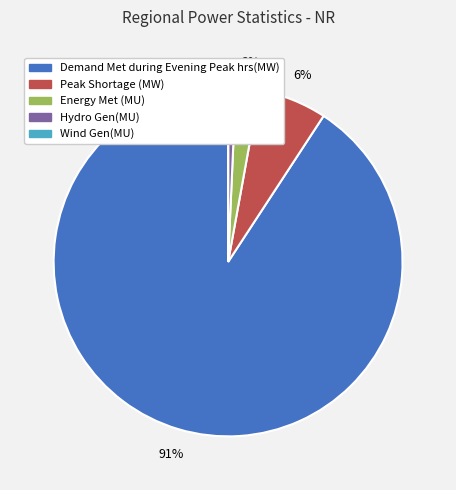

Does Hydro Gen(MU) represent more than half of the total?

No